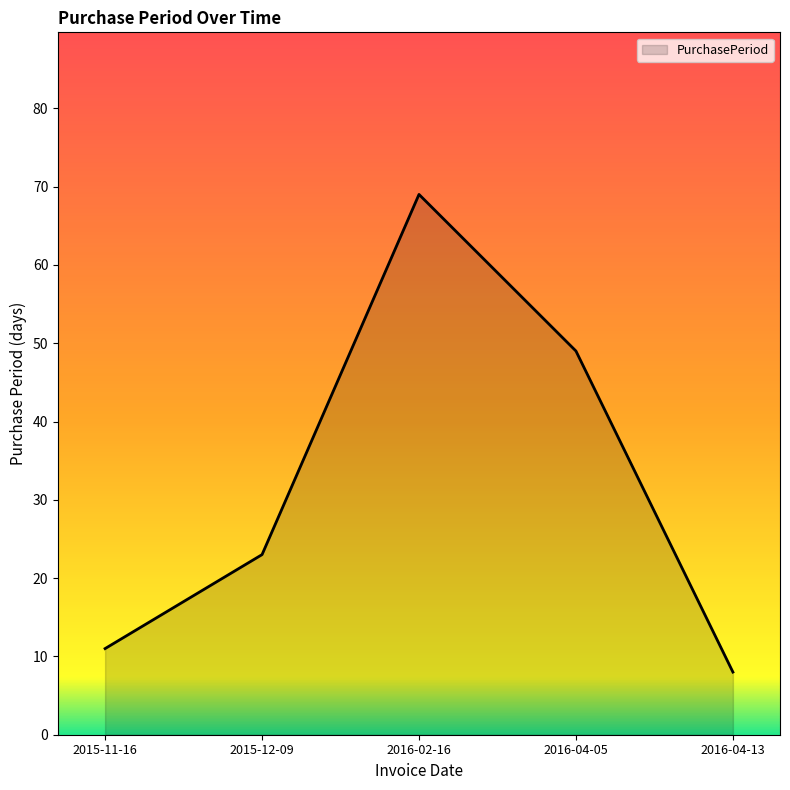

What is the difference between the second highest and minimum values?

41